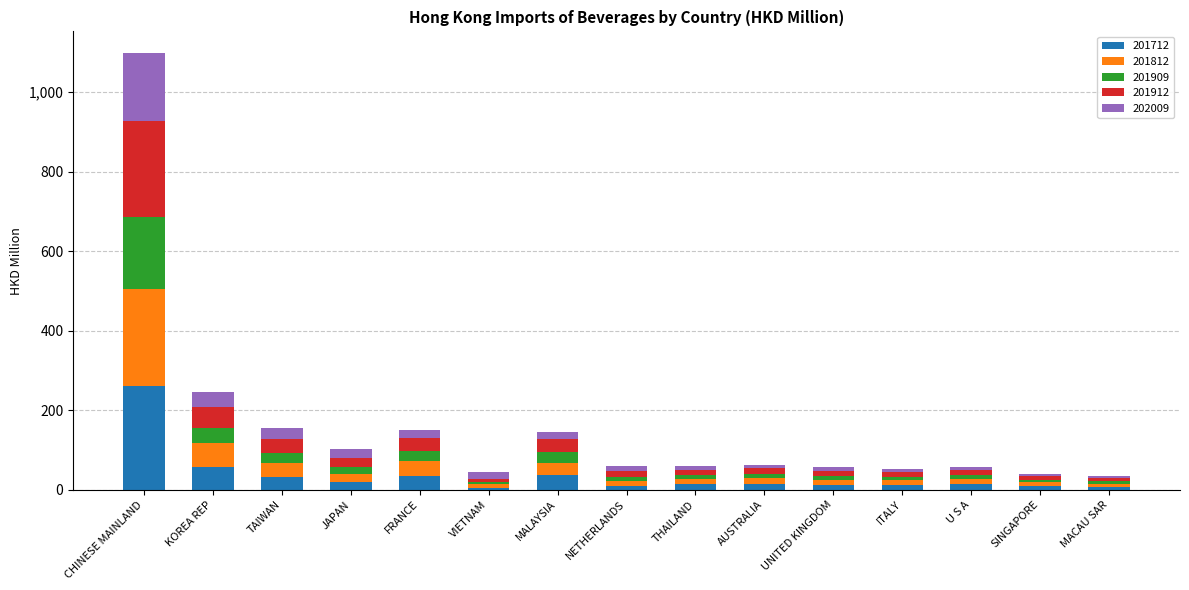

At which category is the sum across all series the highest?

CHINESE MAINLAND